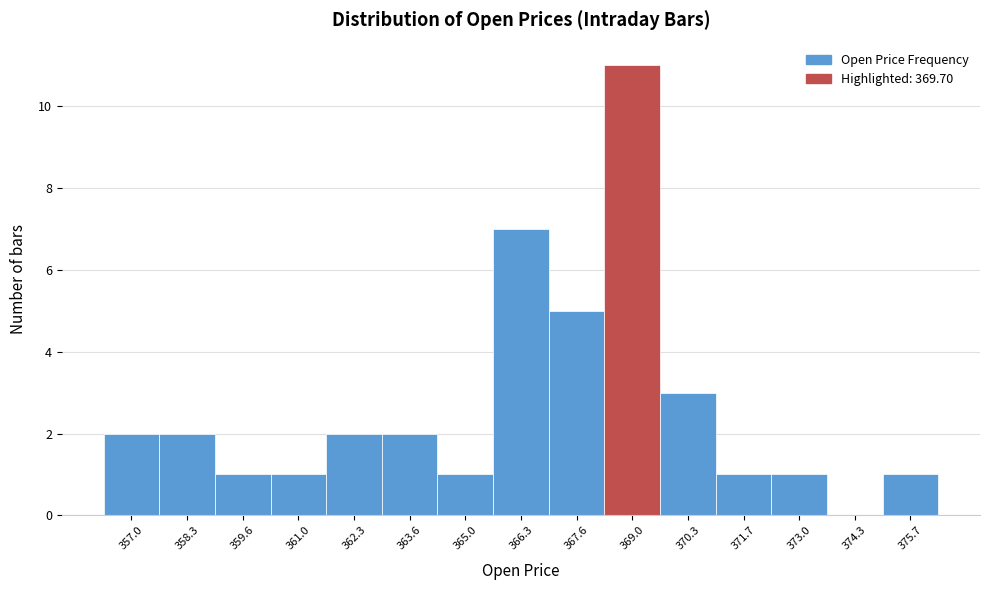

Reading left to right, what are all the values shown in this chart?

357.0=2	358.3=2	359.6=1	361.0=1	362.3=2	363.6=2	365.0=1	366.3=7	367.6=5	369.0=11	370.3=3	371.7=1	373.0=1	374.3=0	375.7=1